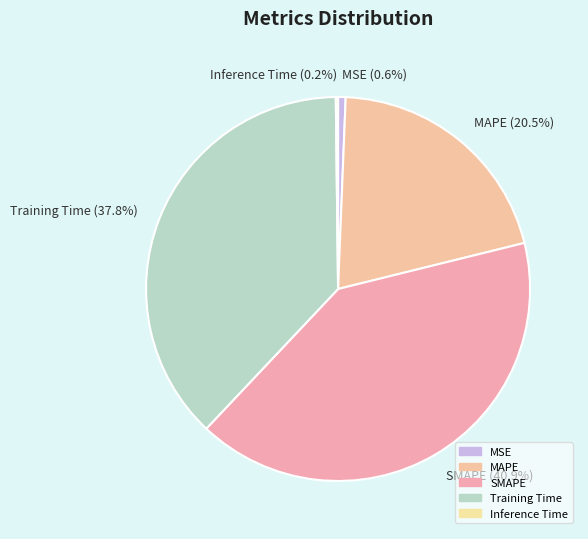

Combined, do SMAPE and MAPE account for over 50%?

Yes